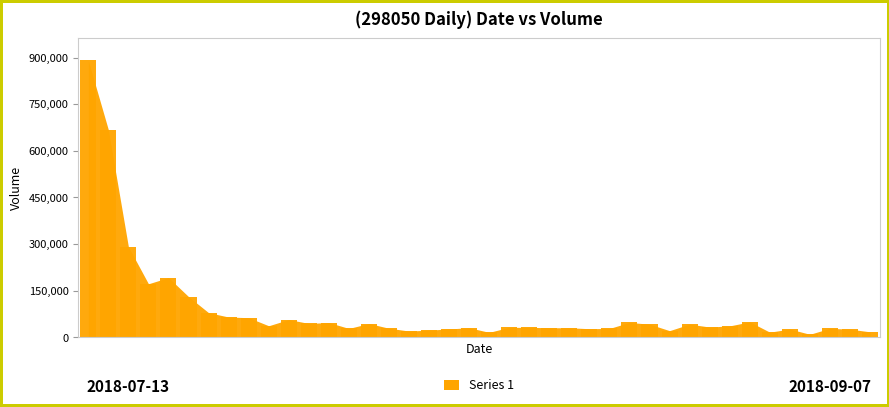

What is the value of the 12th bar from the left?

45047